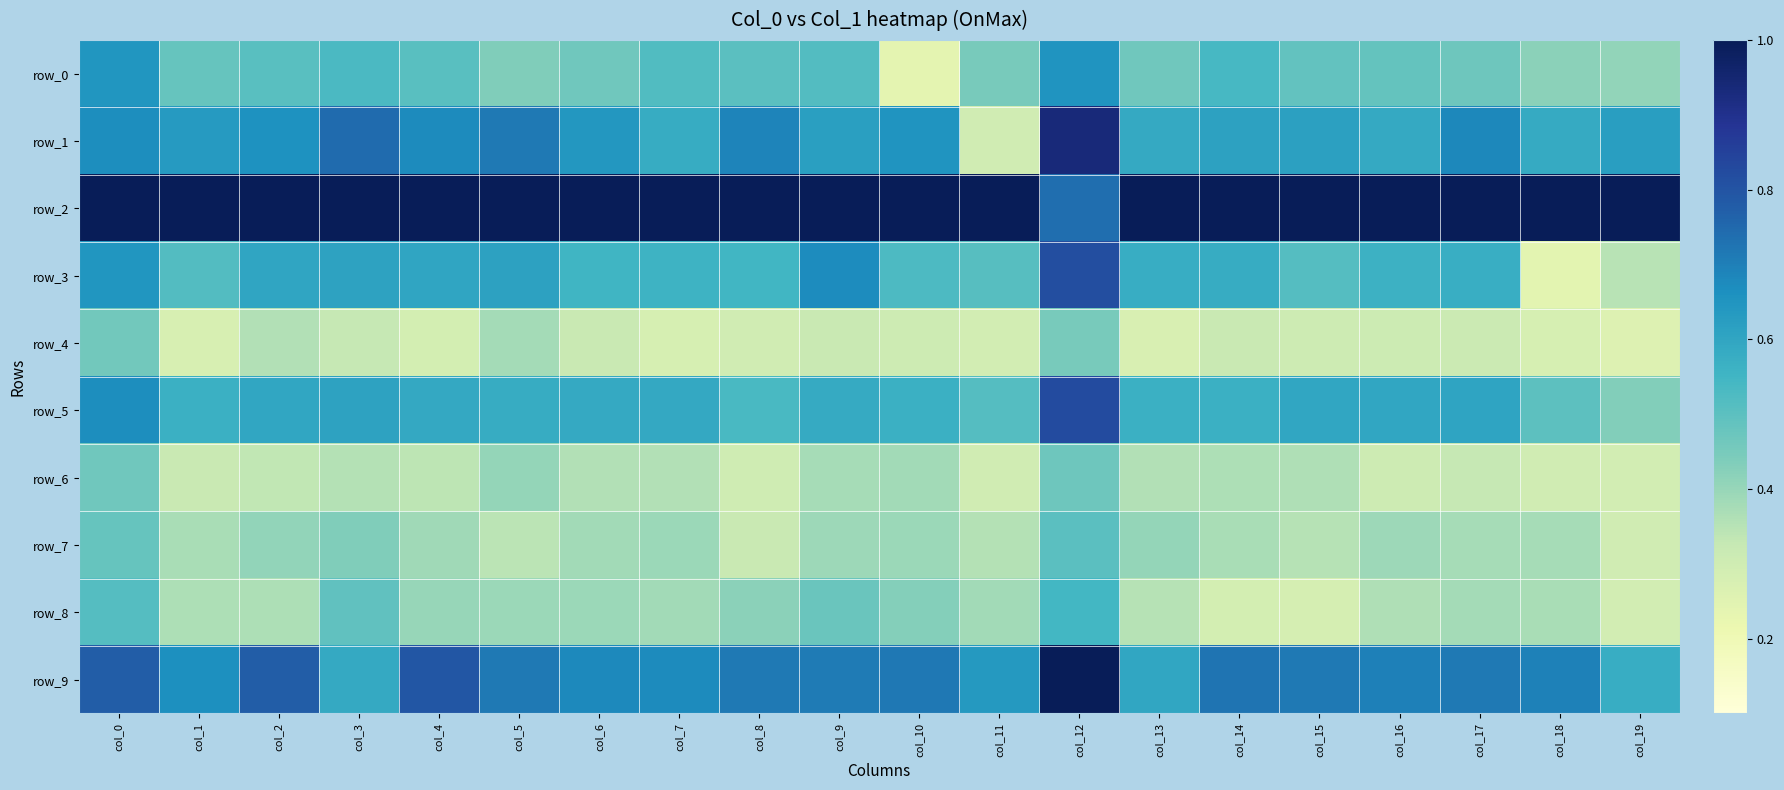

At which label does row_9 reach its peak?

col_12